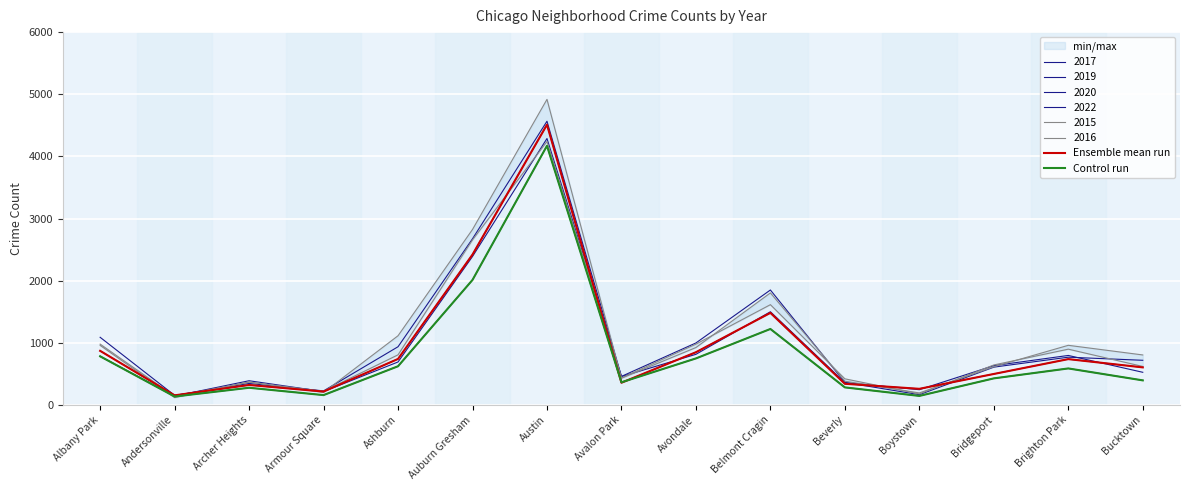

What is the label of the 7th point from the left?

Austin